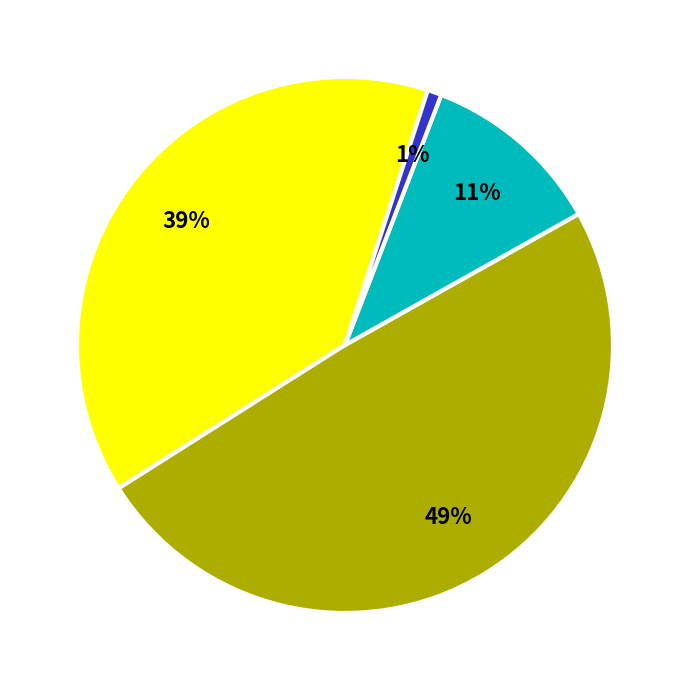

Does any single category account for the majority?

No